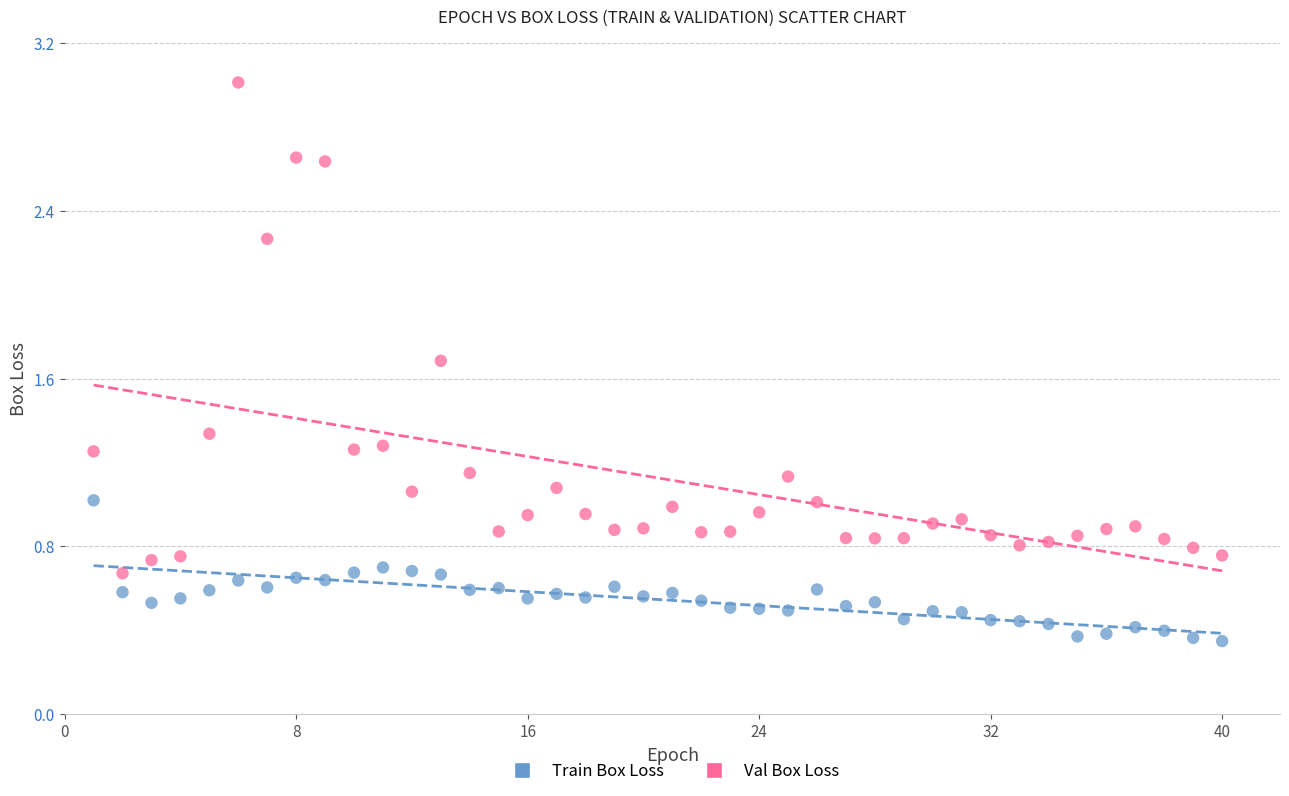

Which series reaches the minimum Y coordinate?

Train Box Loss